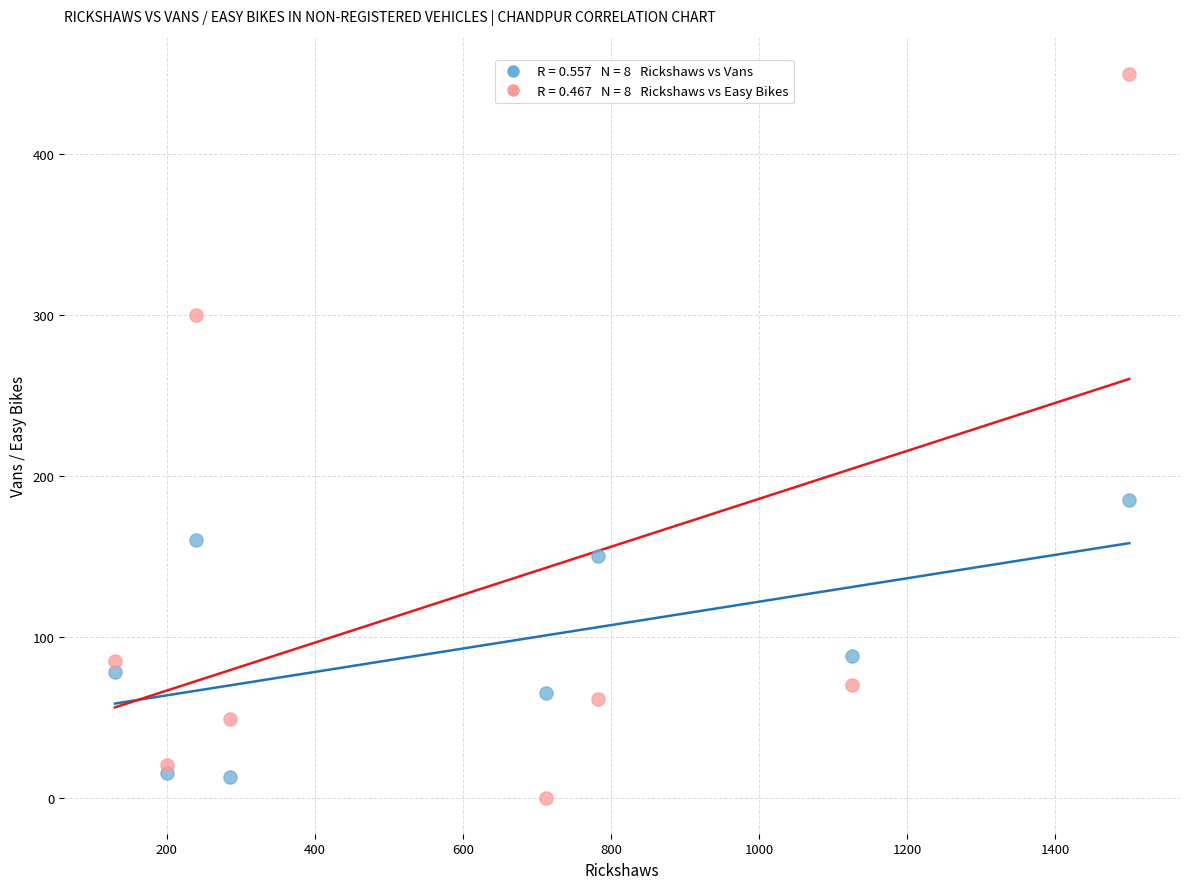

Across all data points, what is the range of X values (max minus min)?

1370